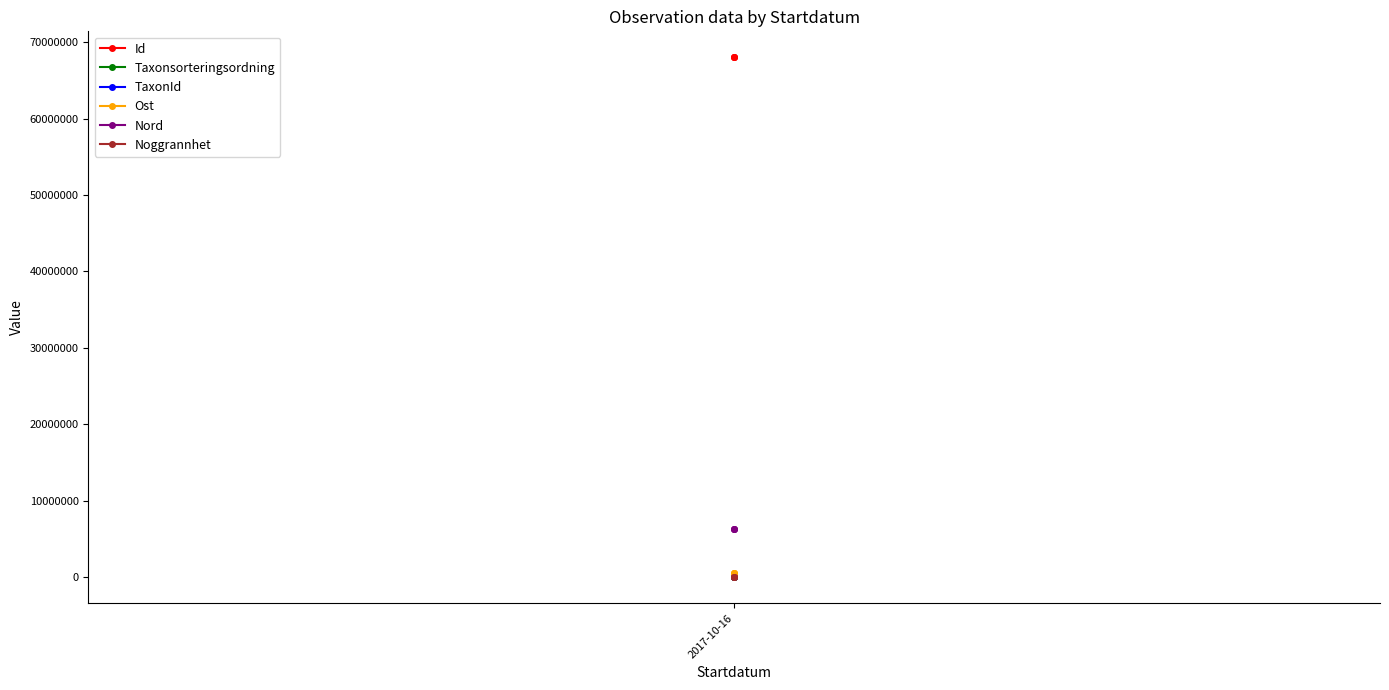

What is the minimum value shown in the chart?

25.0